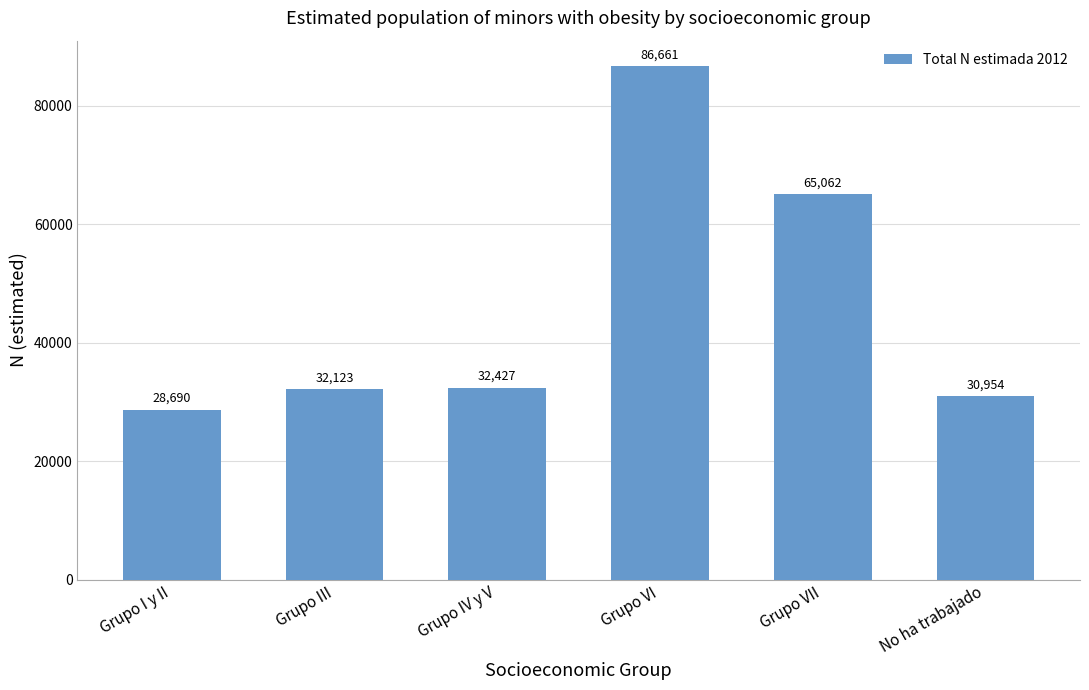

What position from the right is Grupo VI?

3